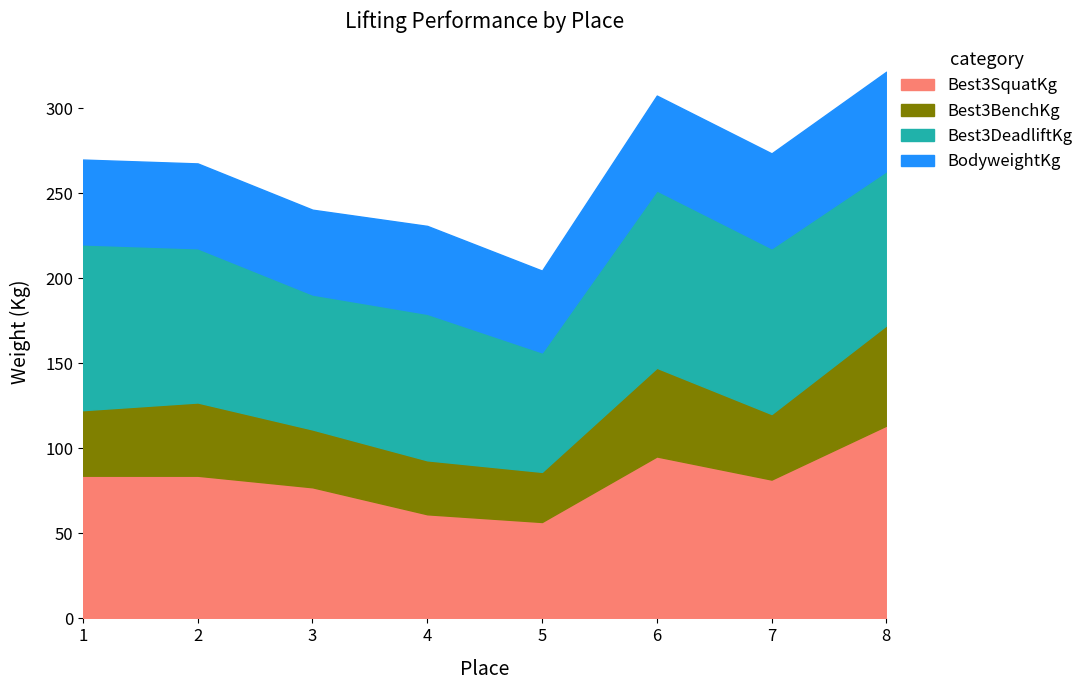

Where is Best3DeadliftKg nearest to the value 87?

4